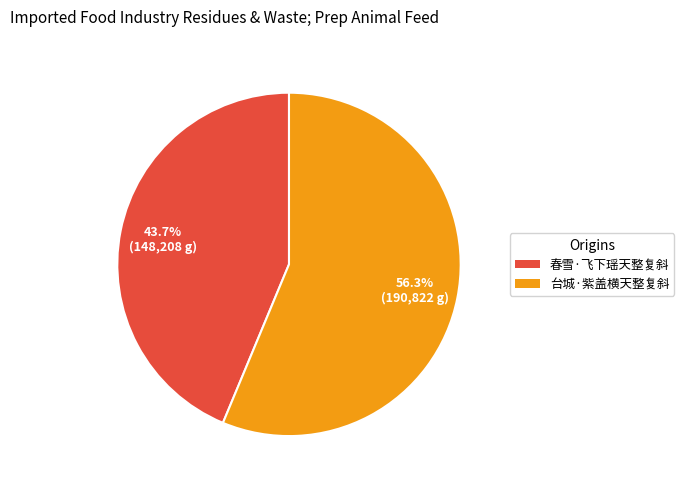

What percentage is the 春雪·飞下瑶天整复斜 slice, to the nearest percent?

44%